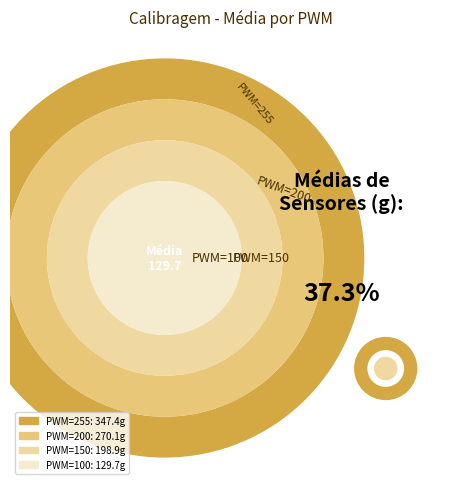

Which slice is the smallest?

PWM=100